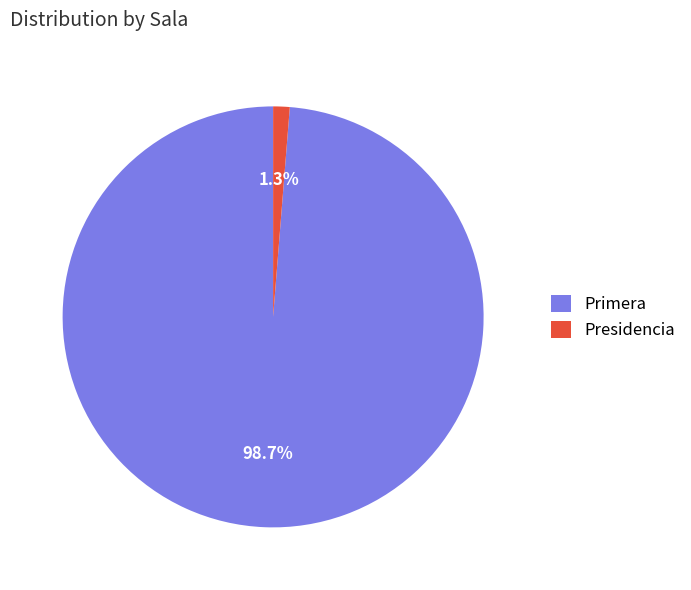

Is it true that Primera is 99% of the pie?

True